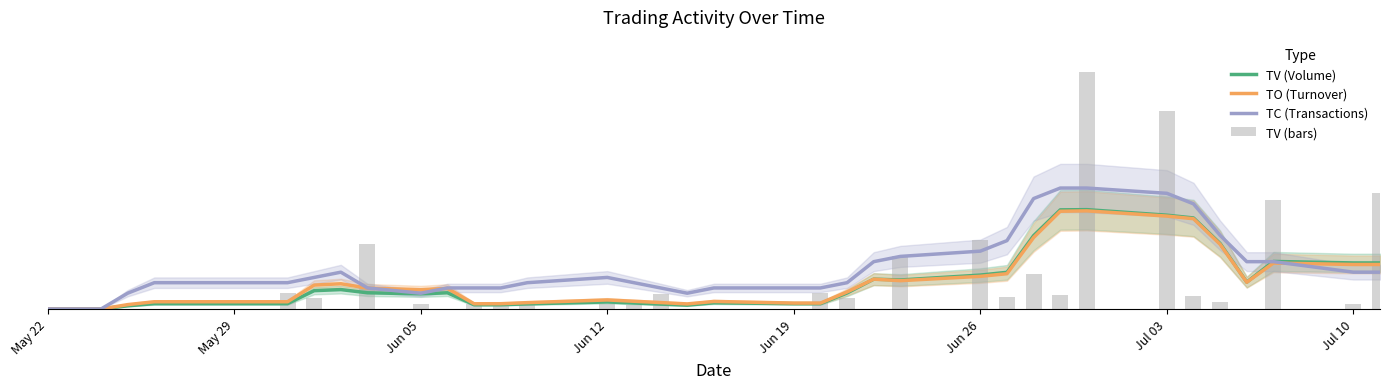

The value of TV (Volume) at Jun 05 is 17.6. True or false?

False